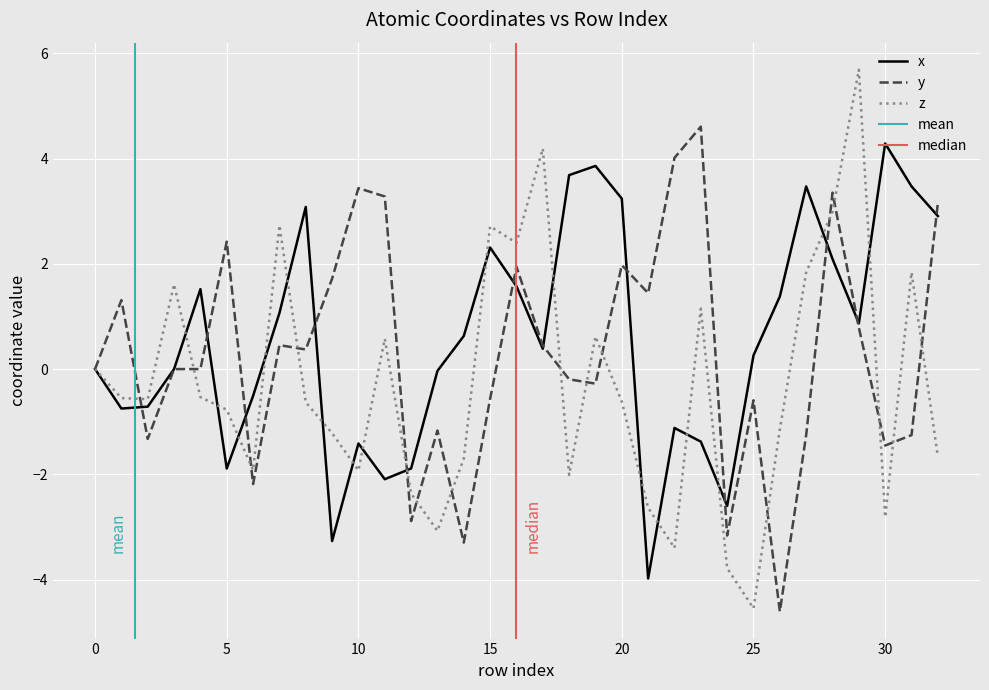

Does the chart display data point markers on the line(s)?

No